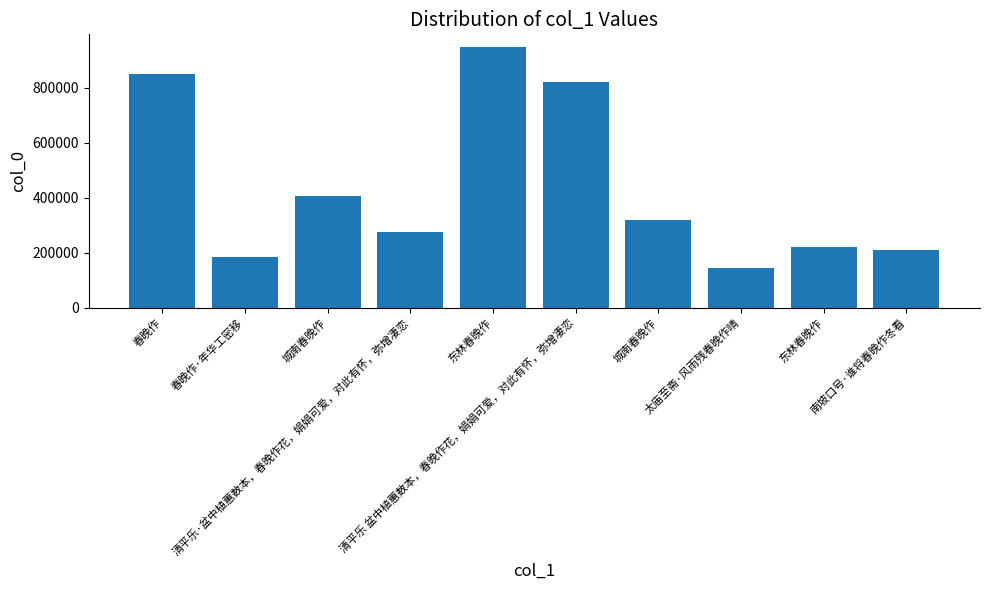

What is the ratio of the value at 城南春晚作 to the value at 春晚作?

0.5